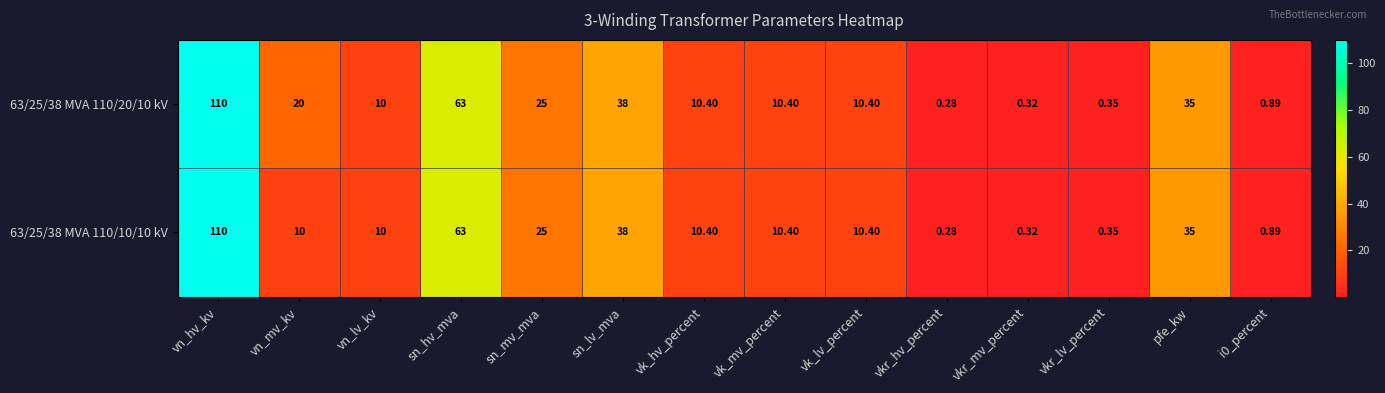

At which category is the sum across all series the highest?

vn_hv_kv